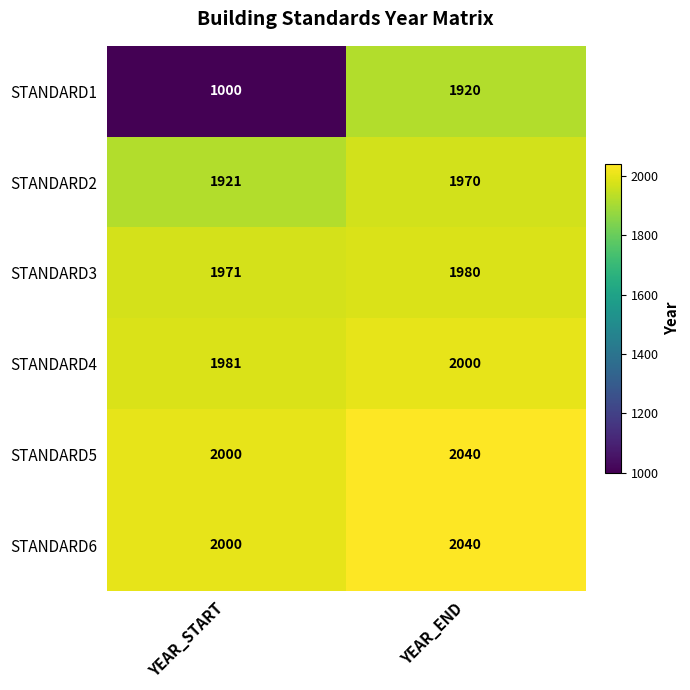

What is the maximum value shown in the chart?

2040